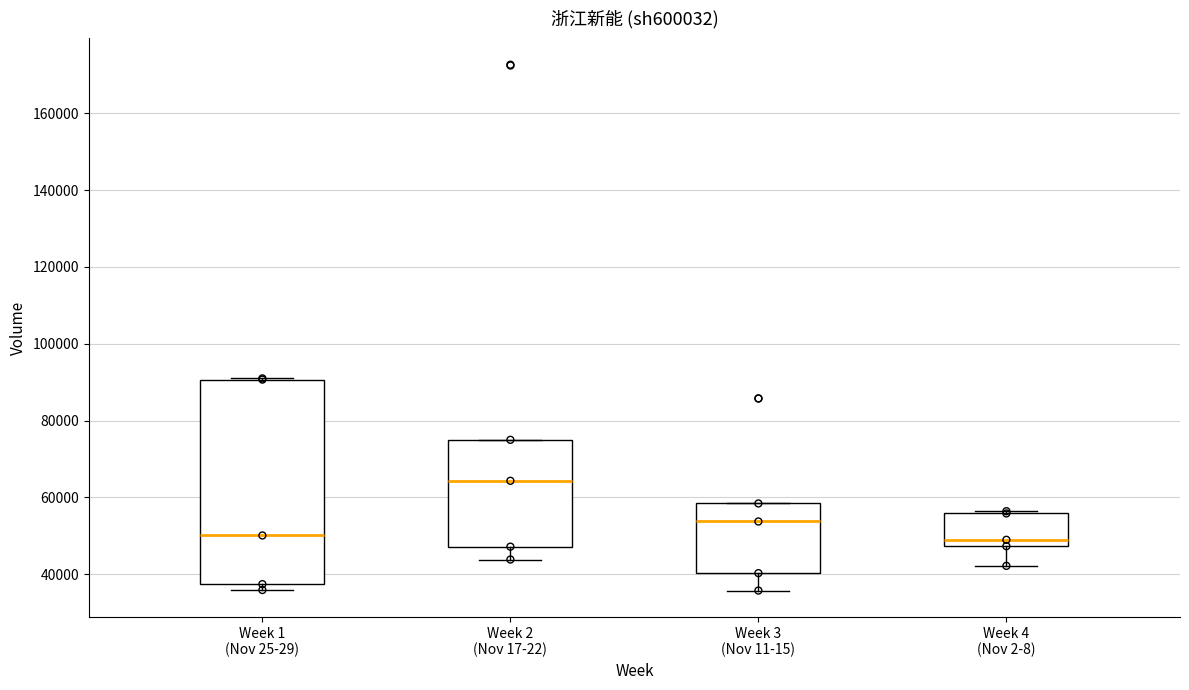

Comparing the boxes themselves (not the whiskers), which one is the tallest?

Week 1 (Nov 25-29)